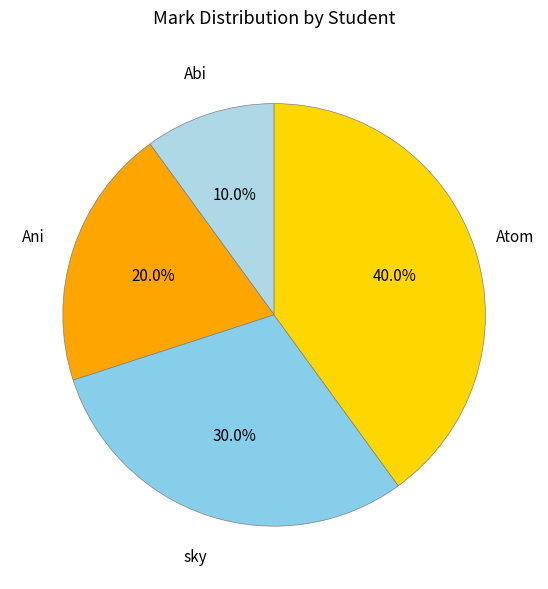

Do sky and Atom together represent more than half of the pie?

Yes